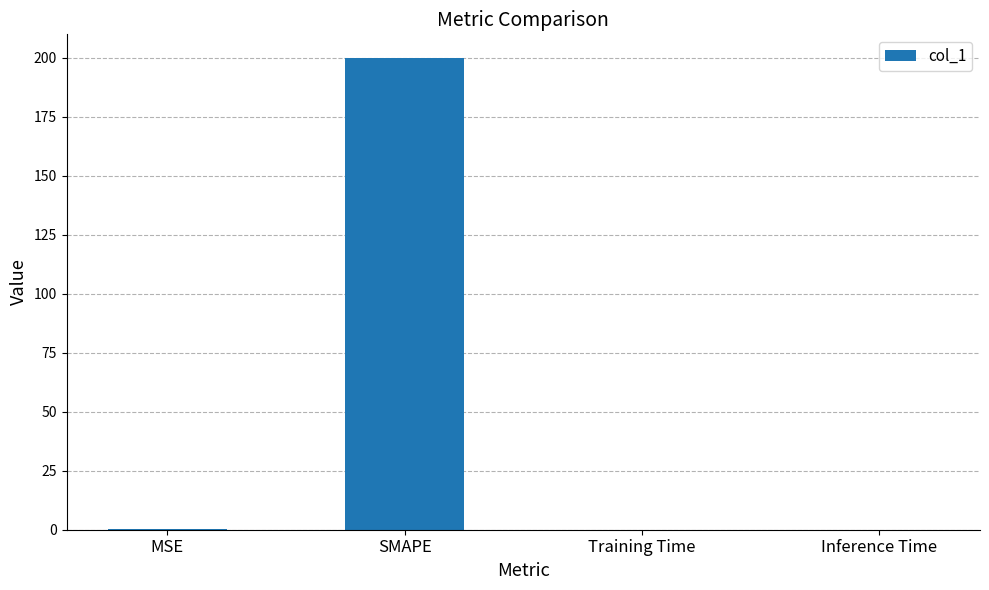

The value at Inference Time is 0.0. True or false?

True